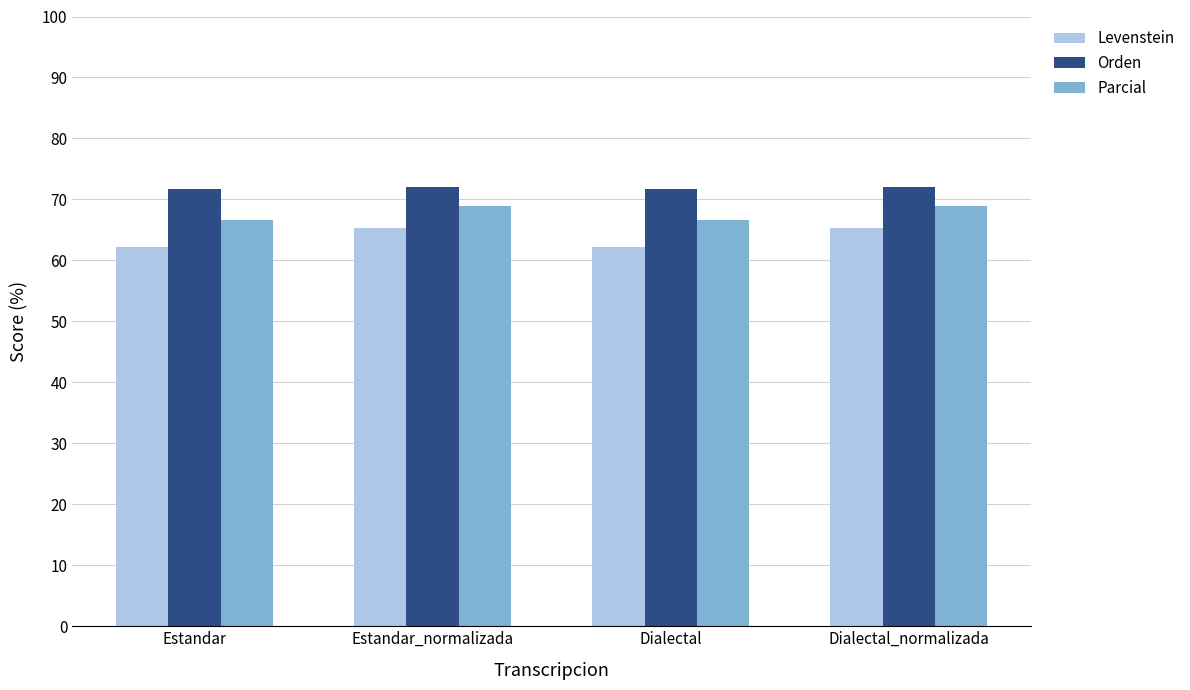

The Parcial series shows 34.0 at Estandar_normalizada. True or false?

False